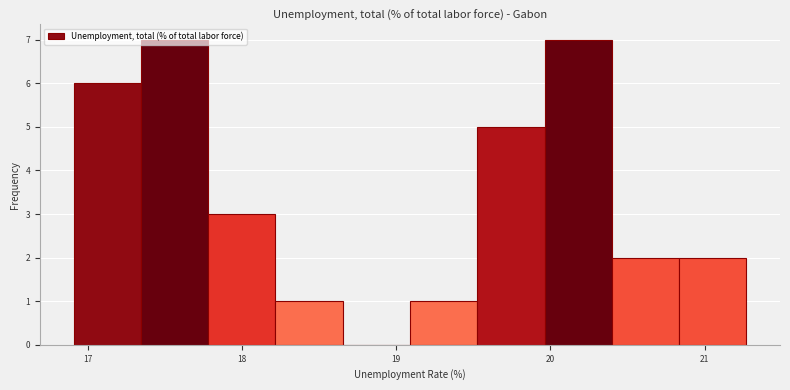

What is the height of the bar covering 20.8 to 21.3 on the x-axis? Neither the bar edges nor the heights are printed on the chart, so give them approximately, as read against the axes.

2